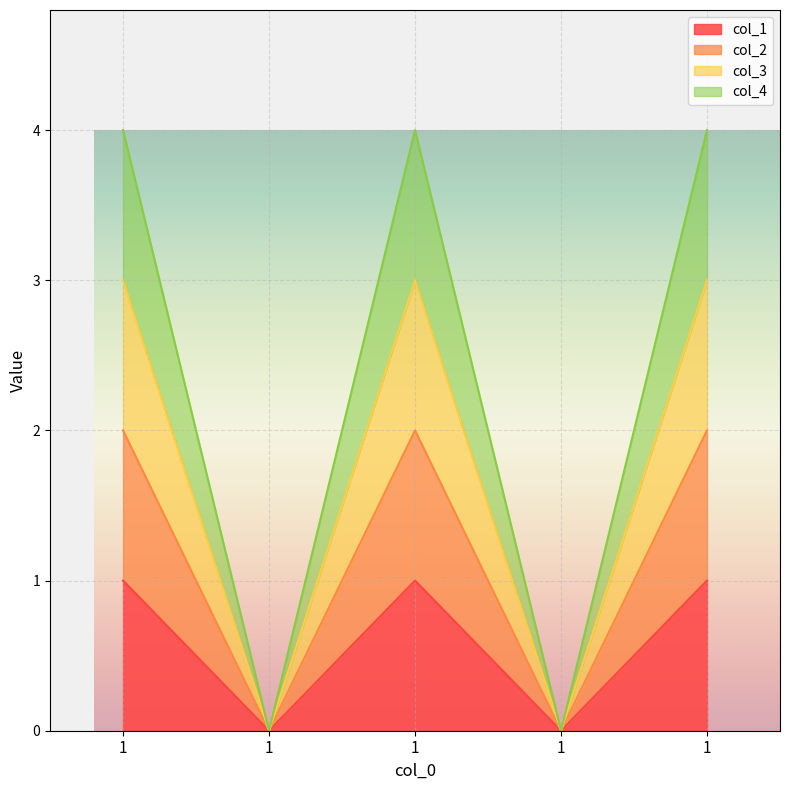

List the series in order of their peak value, lowest first.

col_1, col_2, col_4, col_3